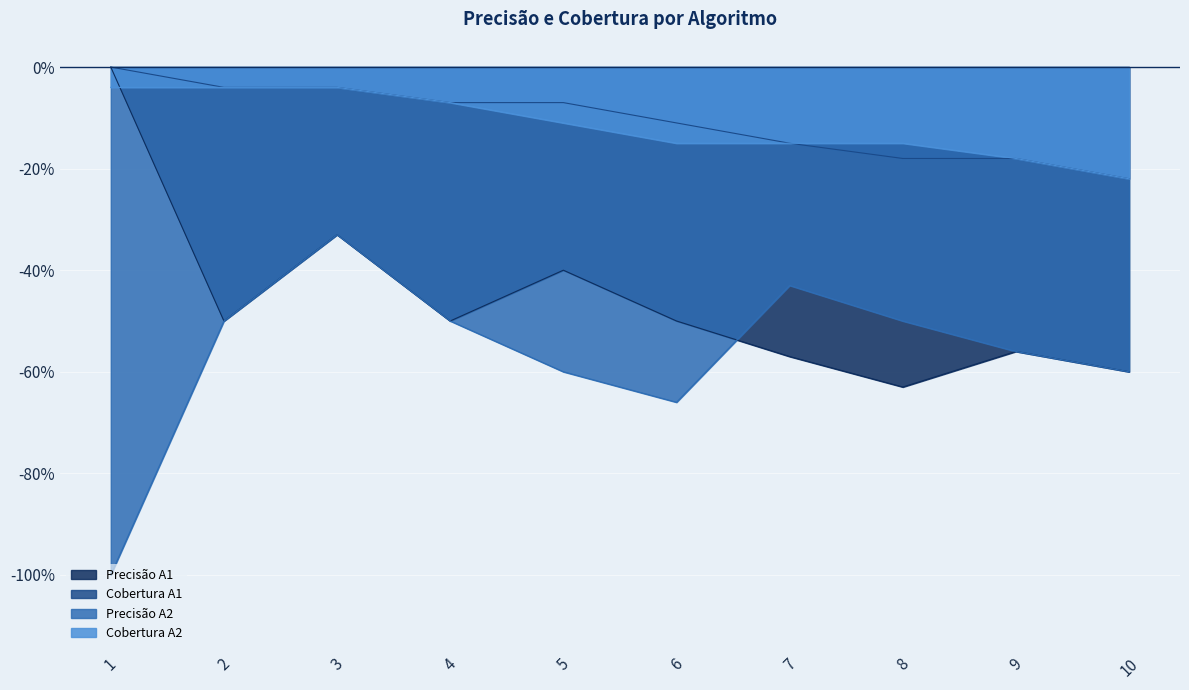

At 10, list the series in order from smallest to largest.

Precisão A1, Precisão A2, Cobertura A1, Cobertura A2